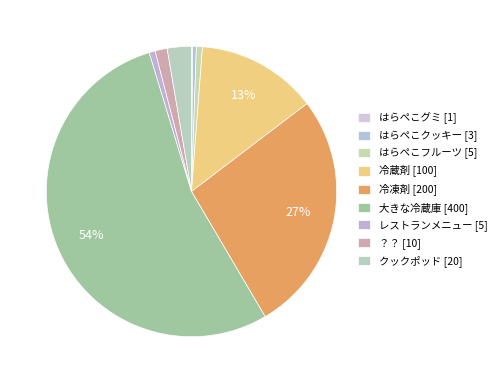

How many slices are in this pie chart?

9